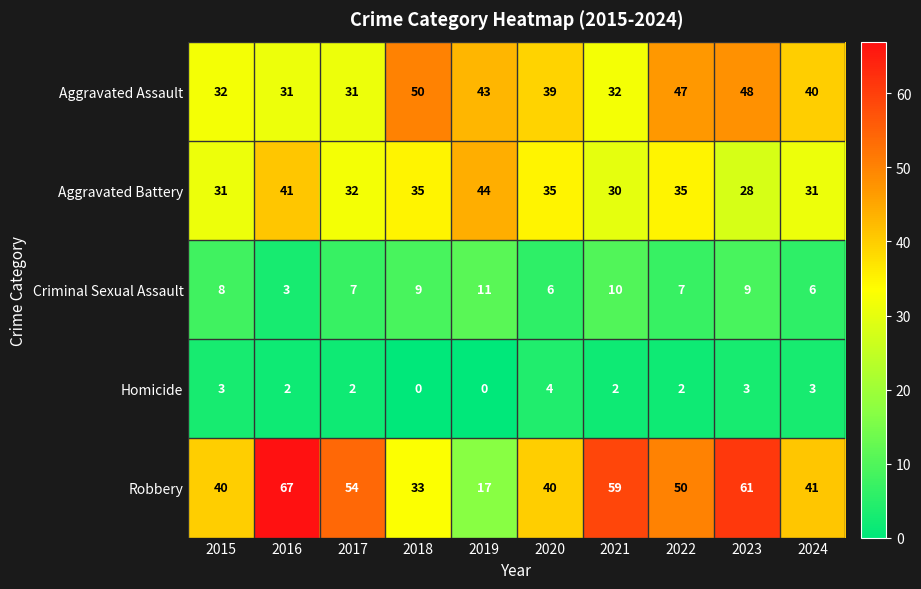

At how many categories does at least one series exceed 7?

10